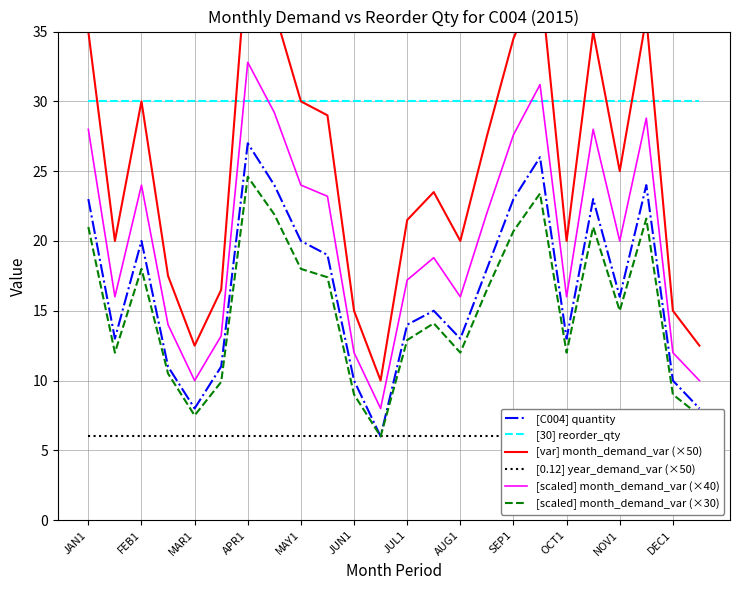

True or false: [scaled] month_demand_var (×40) has a value of 24.0 at MAY1.

True